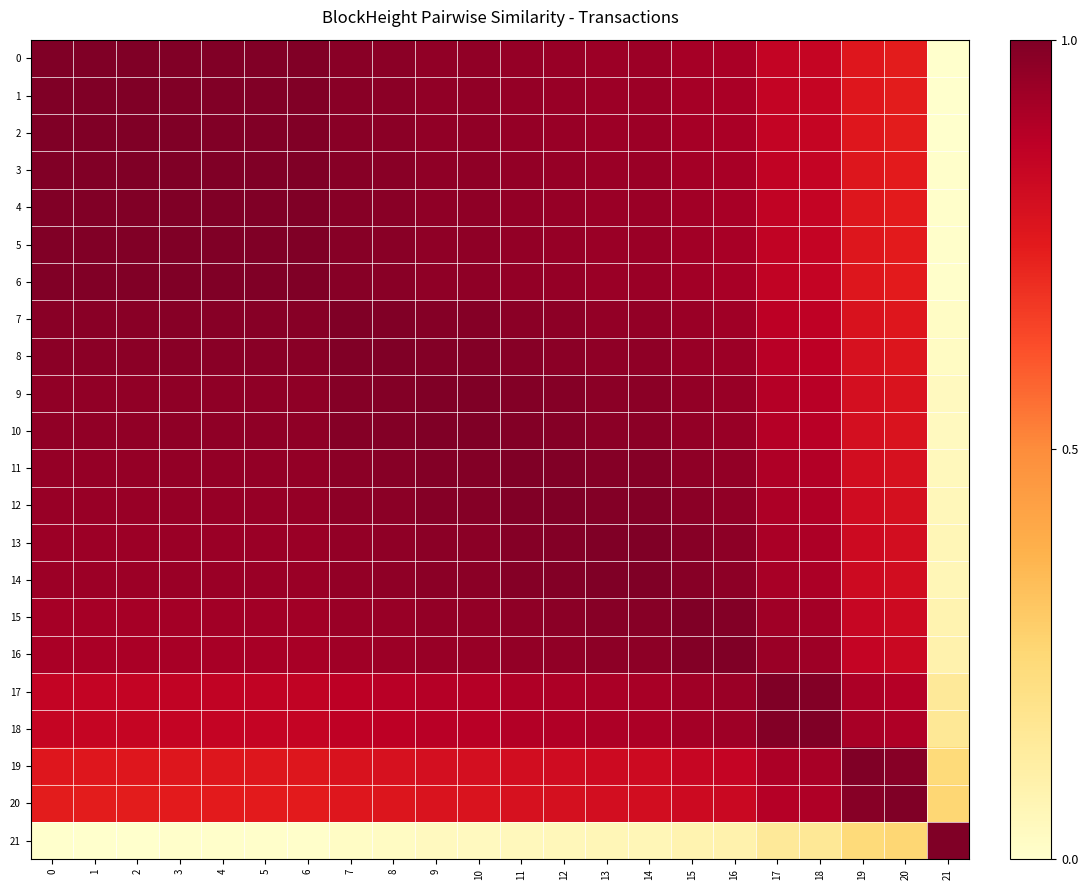

What is the total value across all series at 10?

20.0